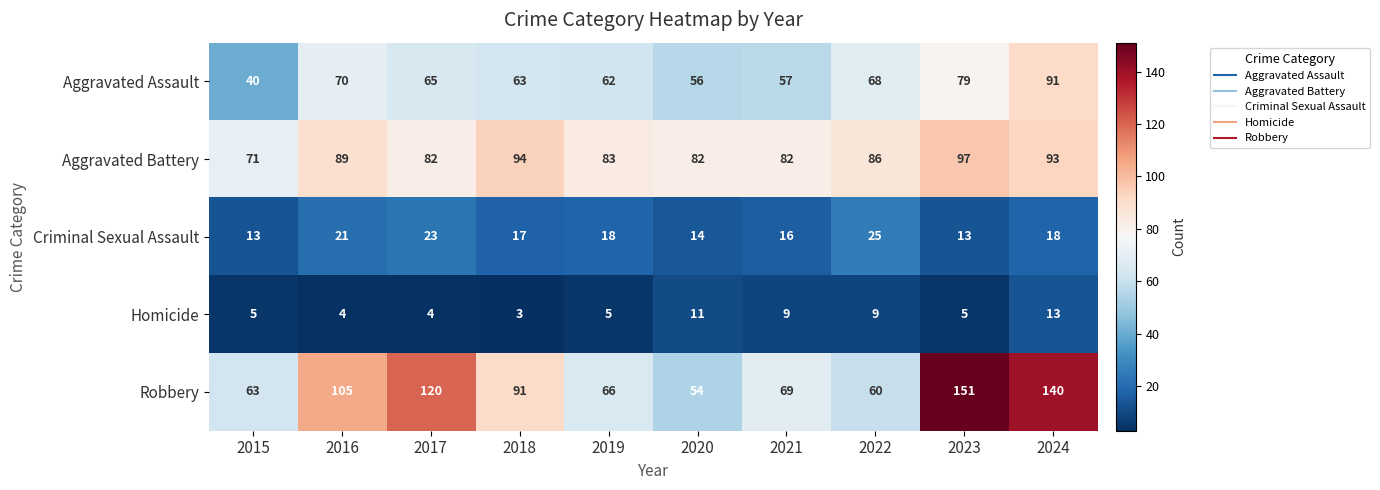

How many categories are shown in the chart?

10